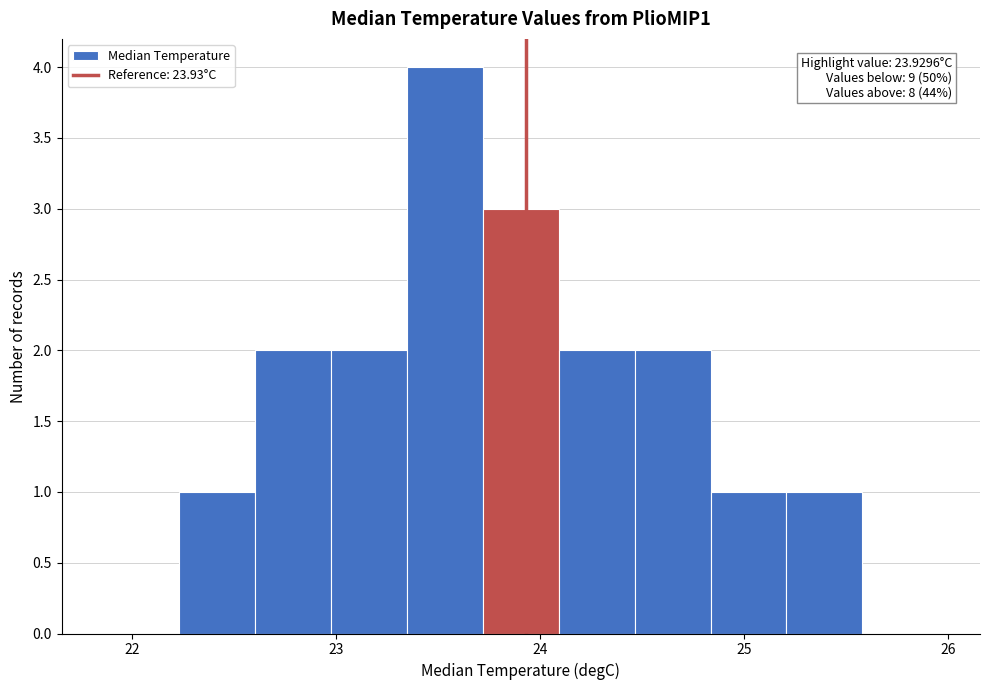

Read against the x-axis, roughly where is the centre of the tallest bar?

23.5